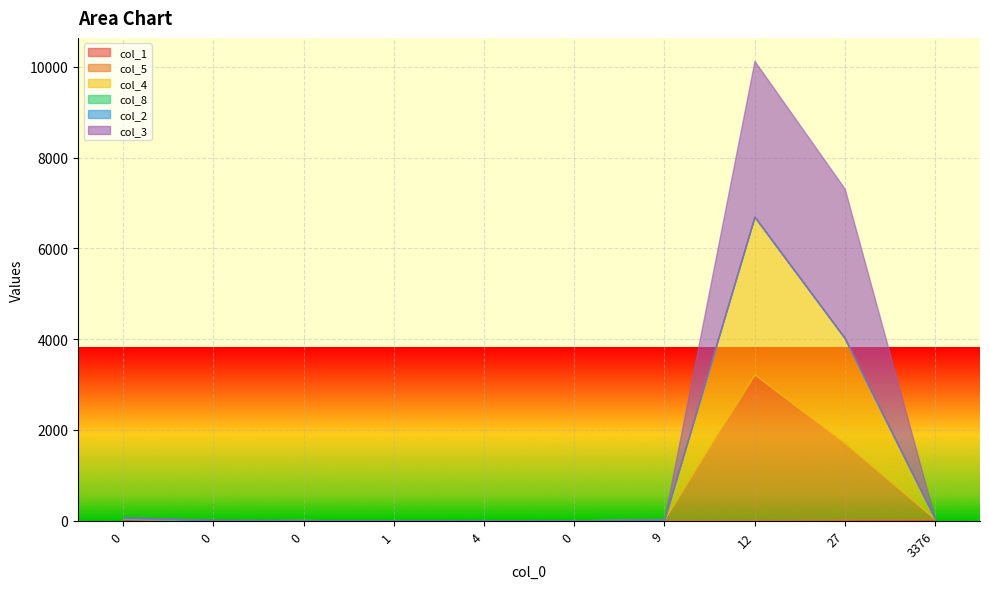

Which category has the highest value in the col_8 series?

3376